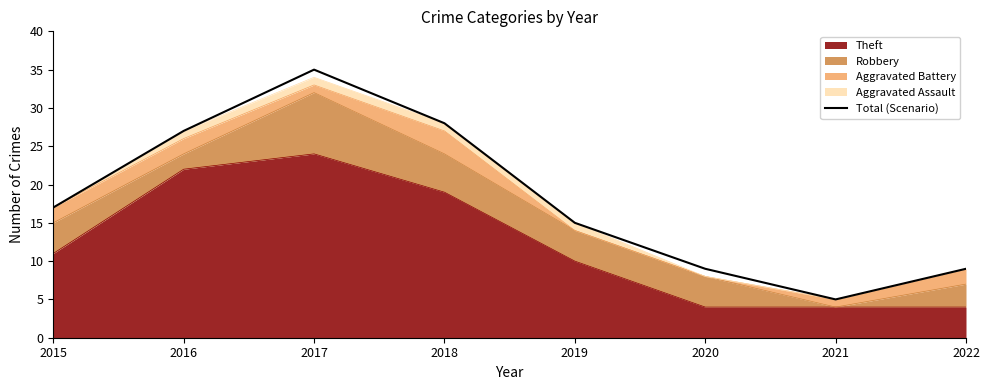

What is the change in value from 2017 to 2018?

-7